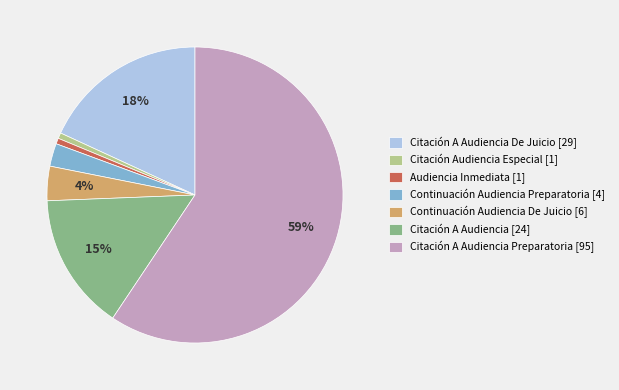

To the nearest percent, what percentage of the pie is Audiencia Inmediata [1]?

1%